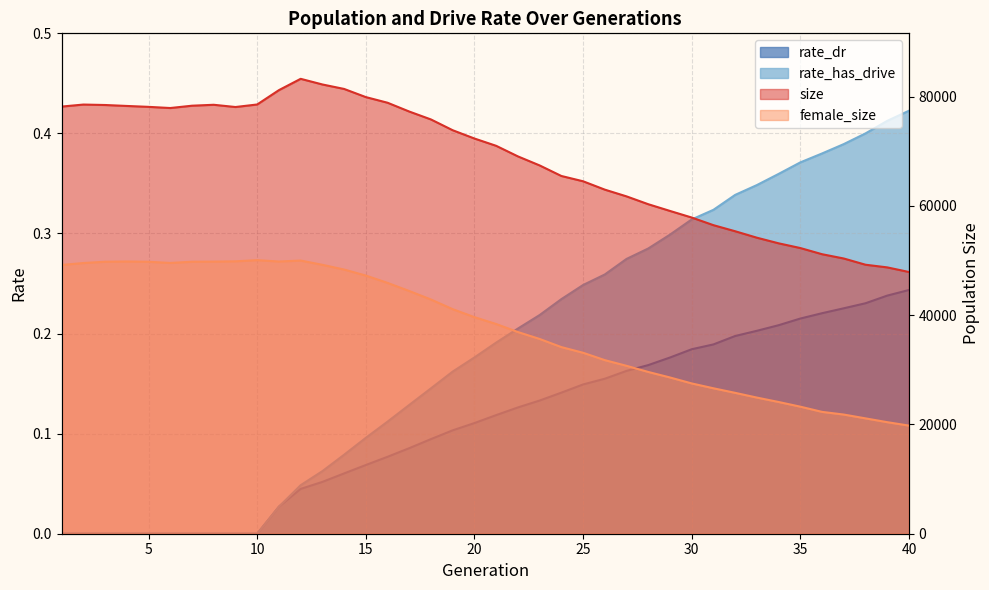

What are all the series names shown in the legend?

size, female_size, rate_dr, rate_has_drive